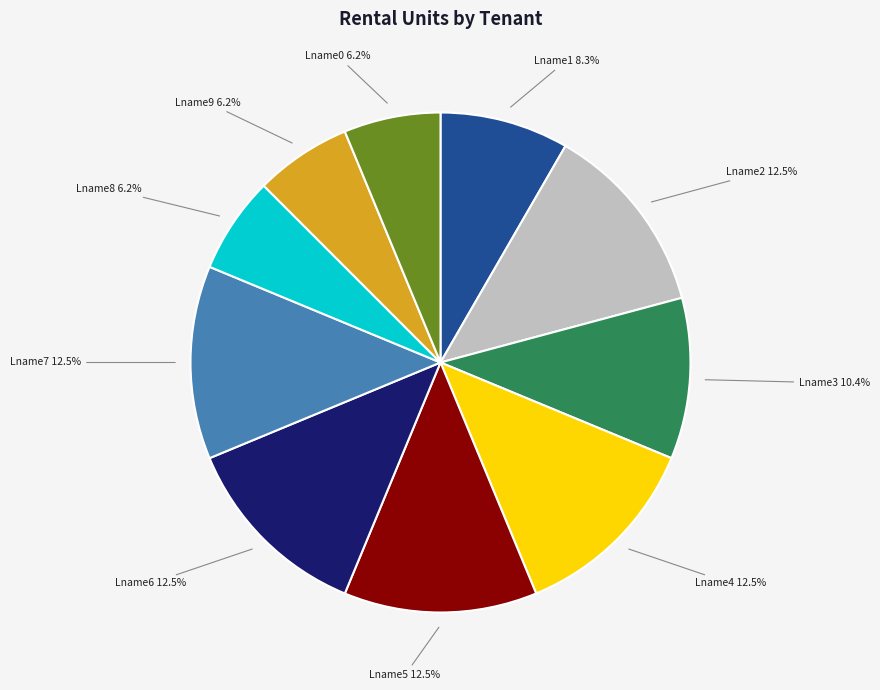

True or false: Lname7 accounts for 1% of the total.

False